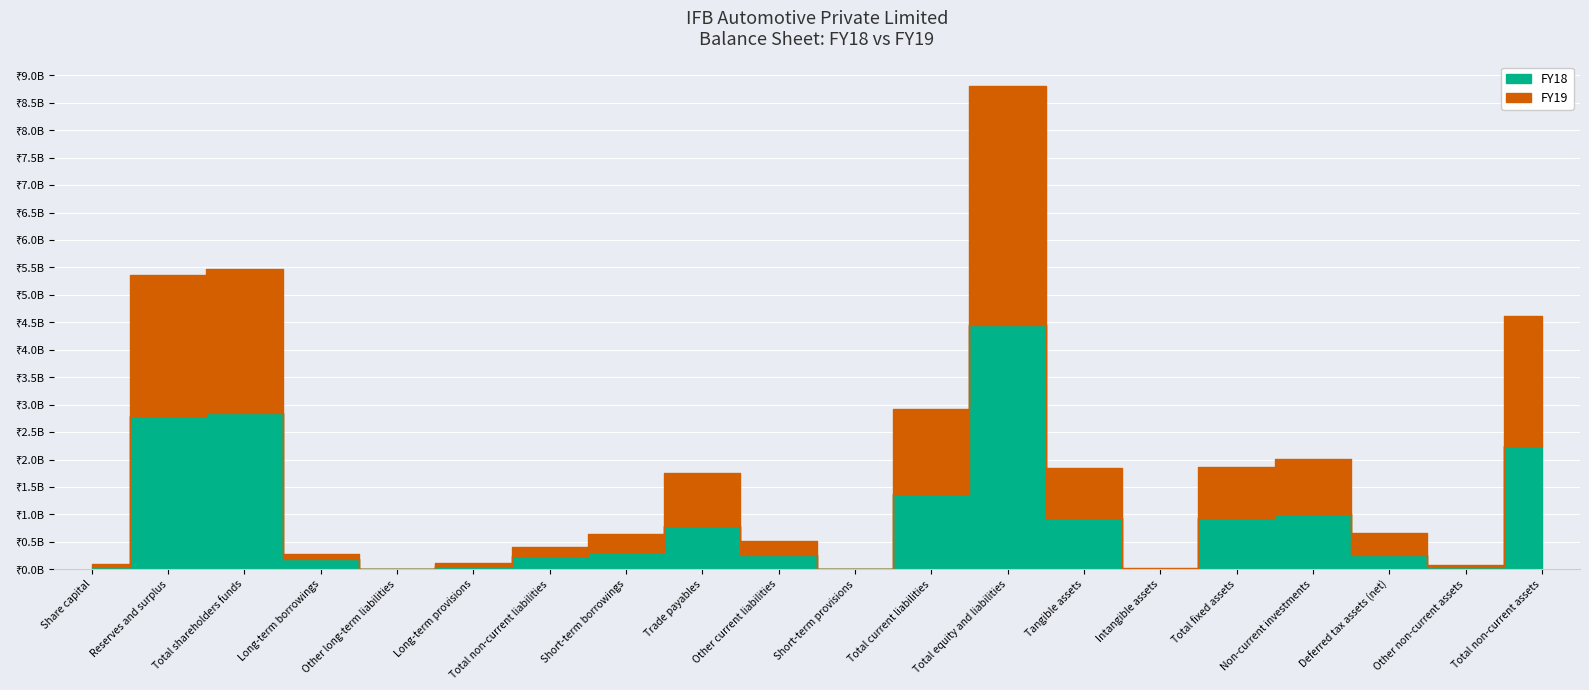

What is the sum of all FY19 values?

18700300000